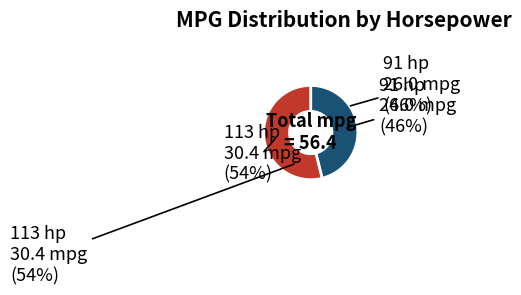

How many segments does this pie chart have?

2